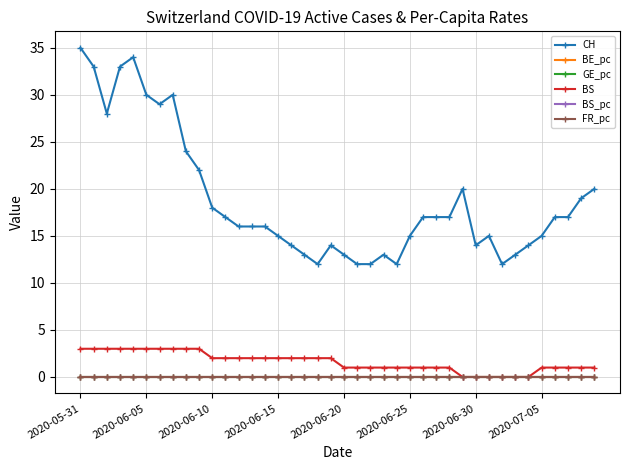

Does the chart display data point markers on the line(s)?

Yes